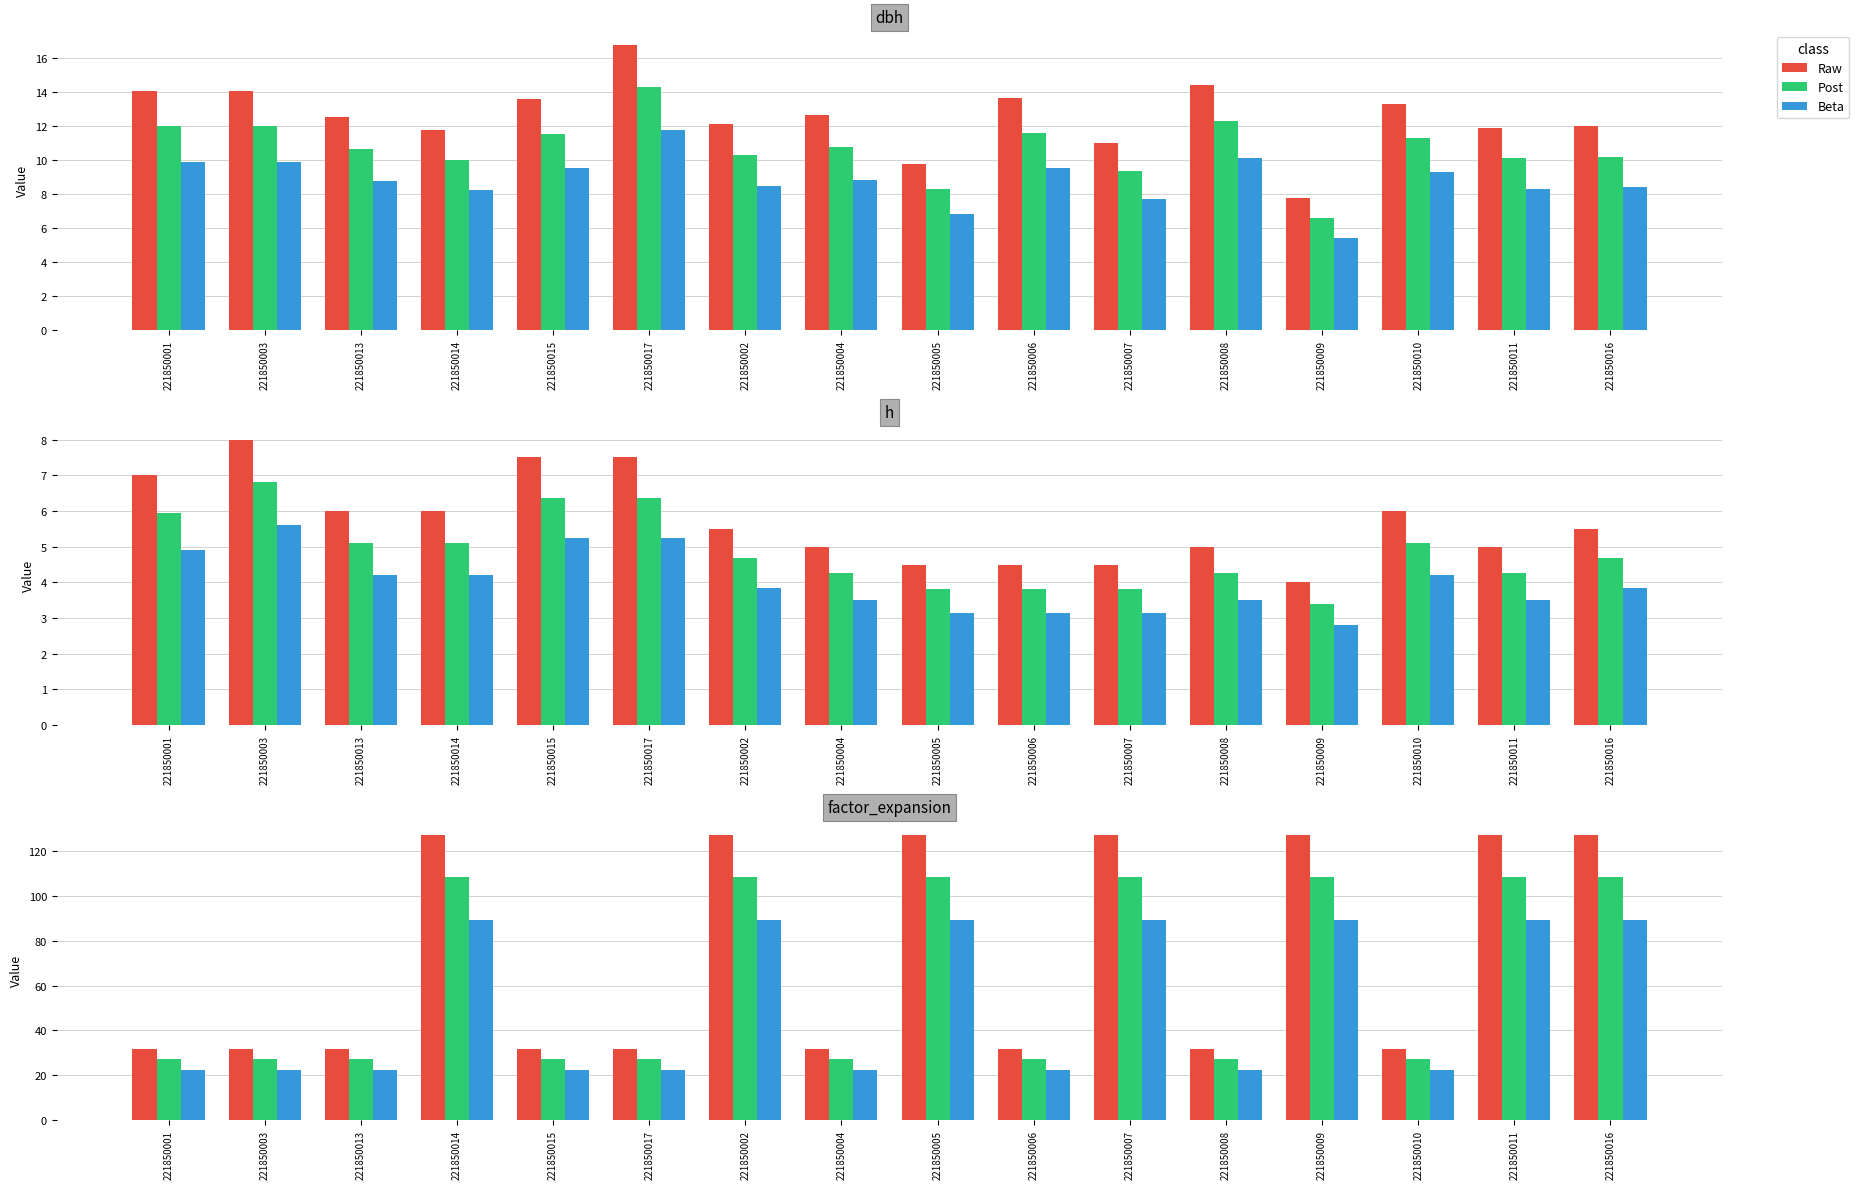

List the series in order of their peak value, lowest first.

Beta, Post, Raw